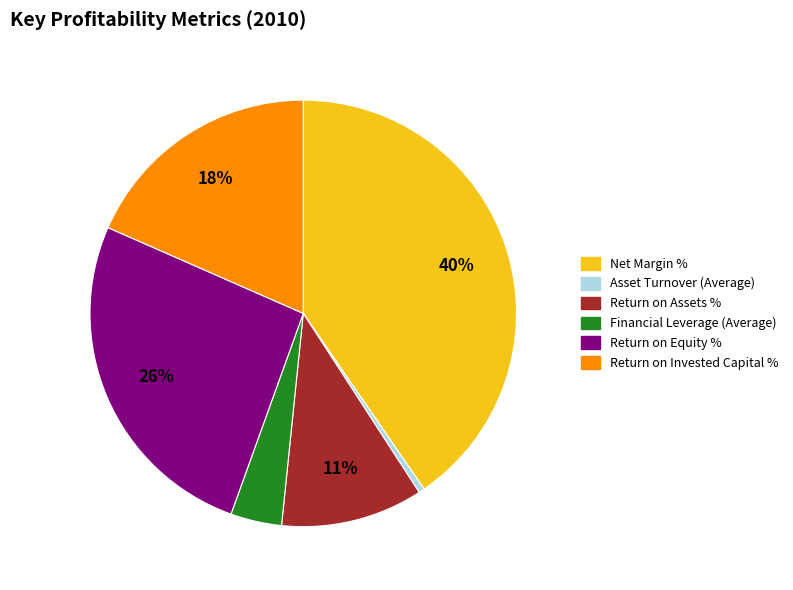

To the nearest percent, what is the difference between the largest and smallest slice percentages?

40%